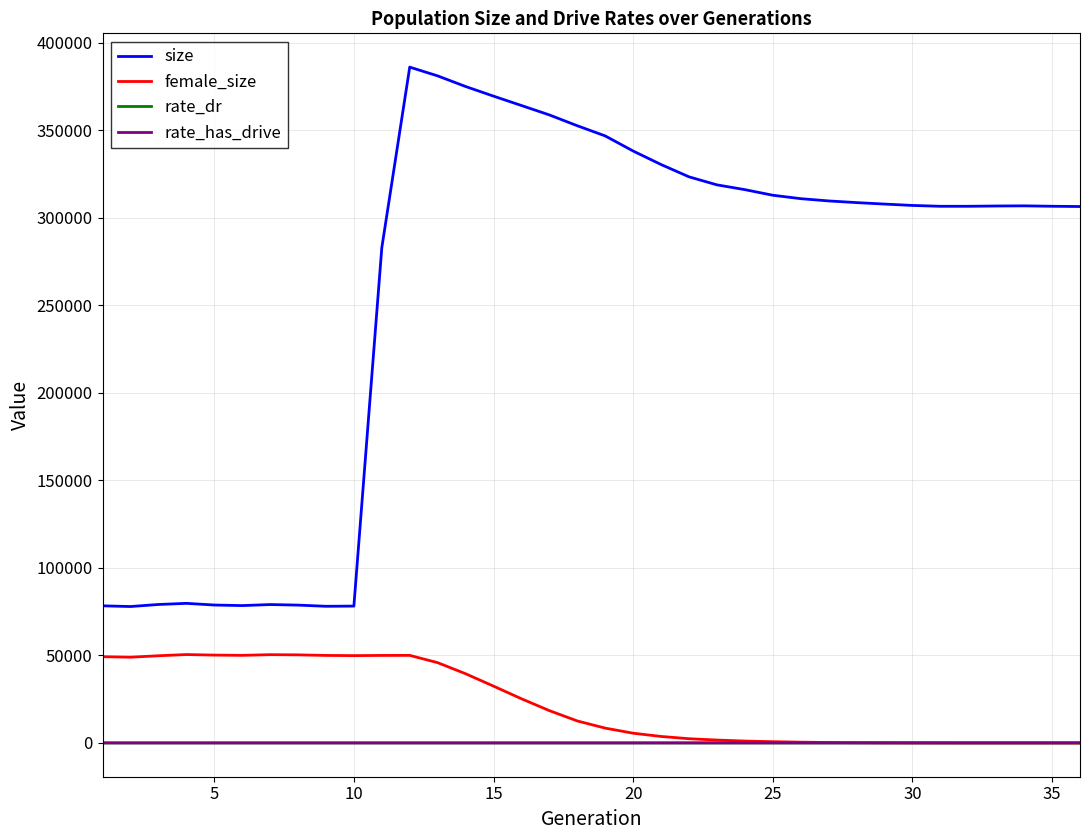

At how many categories does at least one series exceed 277196?

26